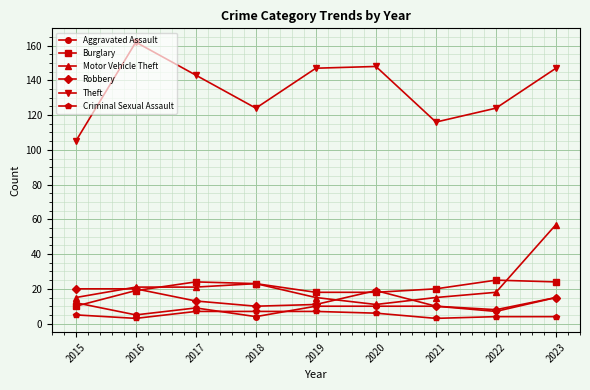

Between 2020 and 2023, which series saw the biggest shift?

Motor Vehicle Theft